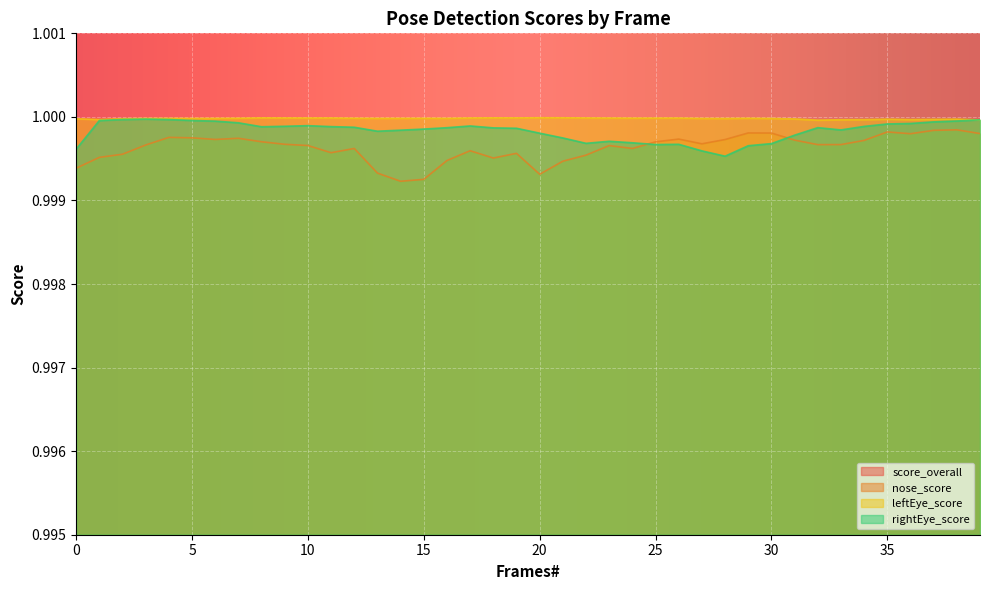

How many data points does each series have?

40